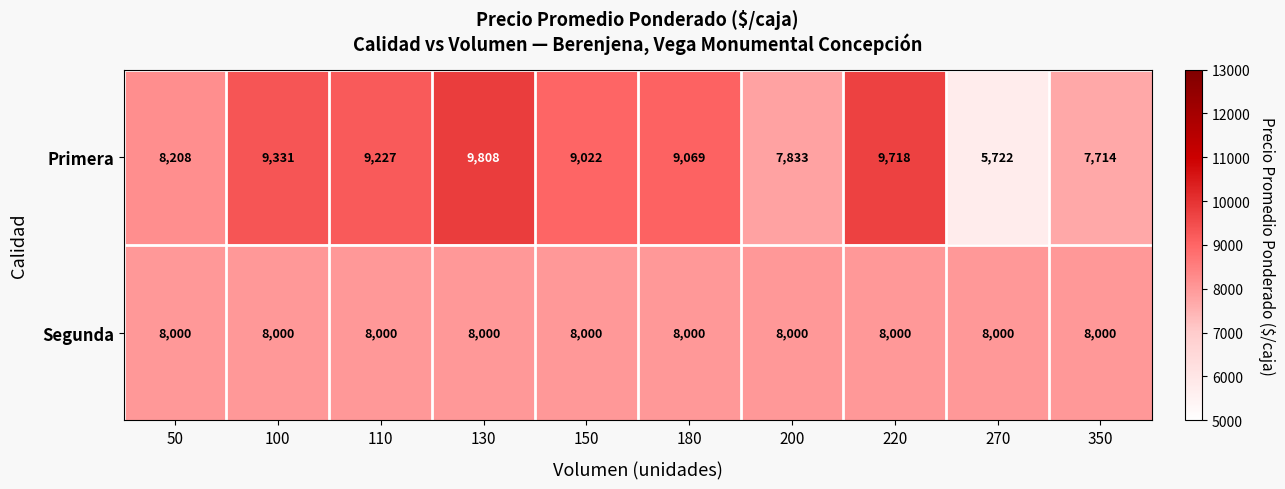

The value of Segunda at 220 is 8000. True or false?

True